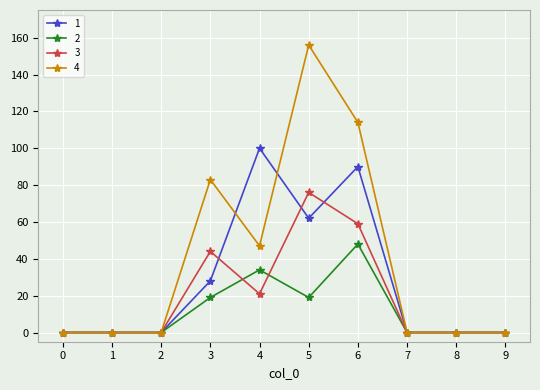

What is the difference between the maximum and minimum values in the 2 series?

48